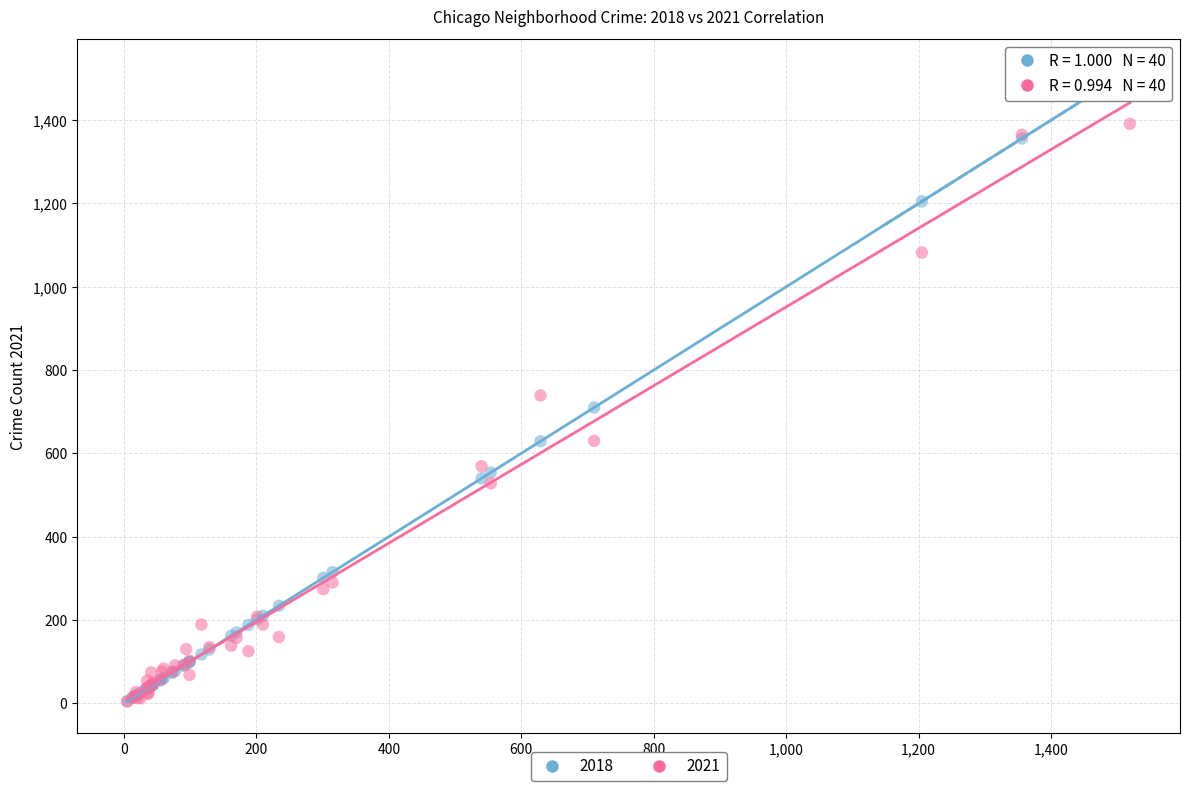

Across all series, what Y value is closest to 761?

739